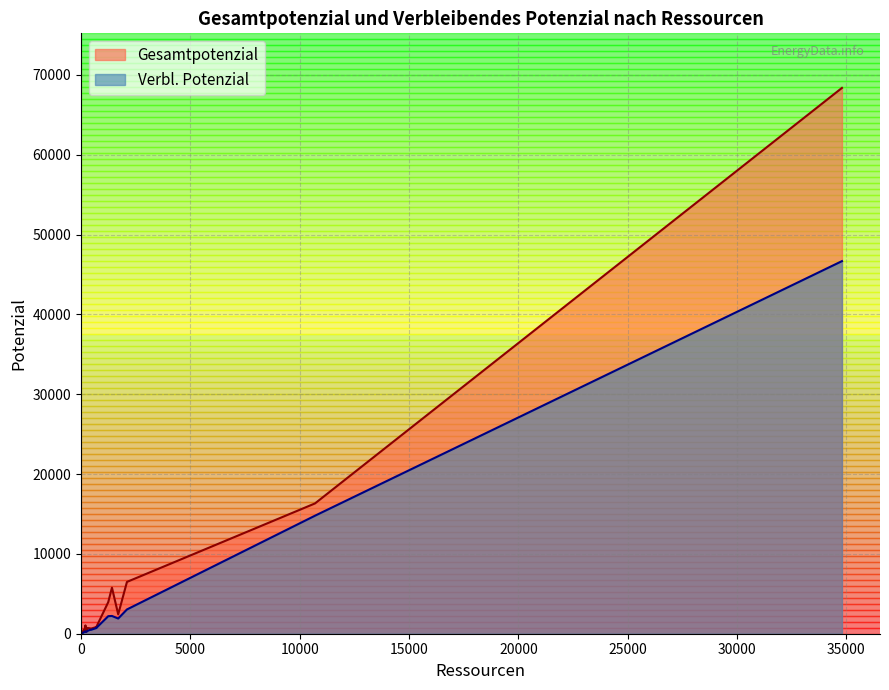

What are all the series names shown in the legend?

Gesamtpotenzial, Verbl. Potenzial